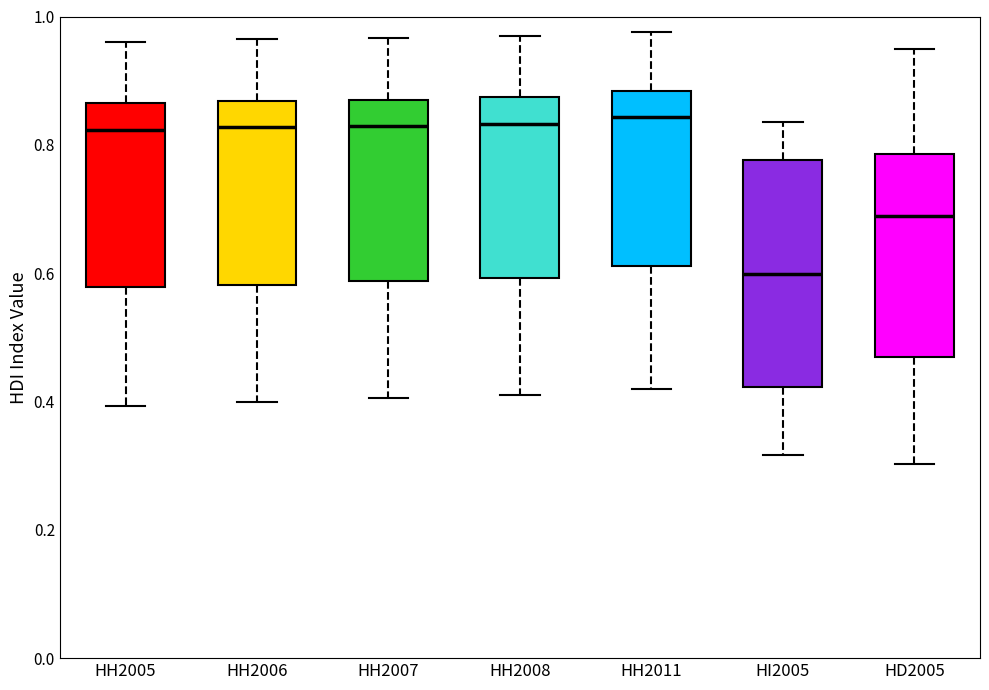

Which box is the tallest, from its lower edge to its upper edge?

HI2005